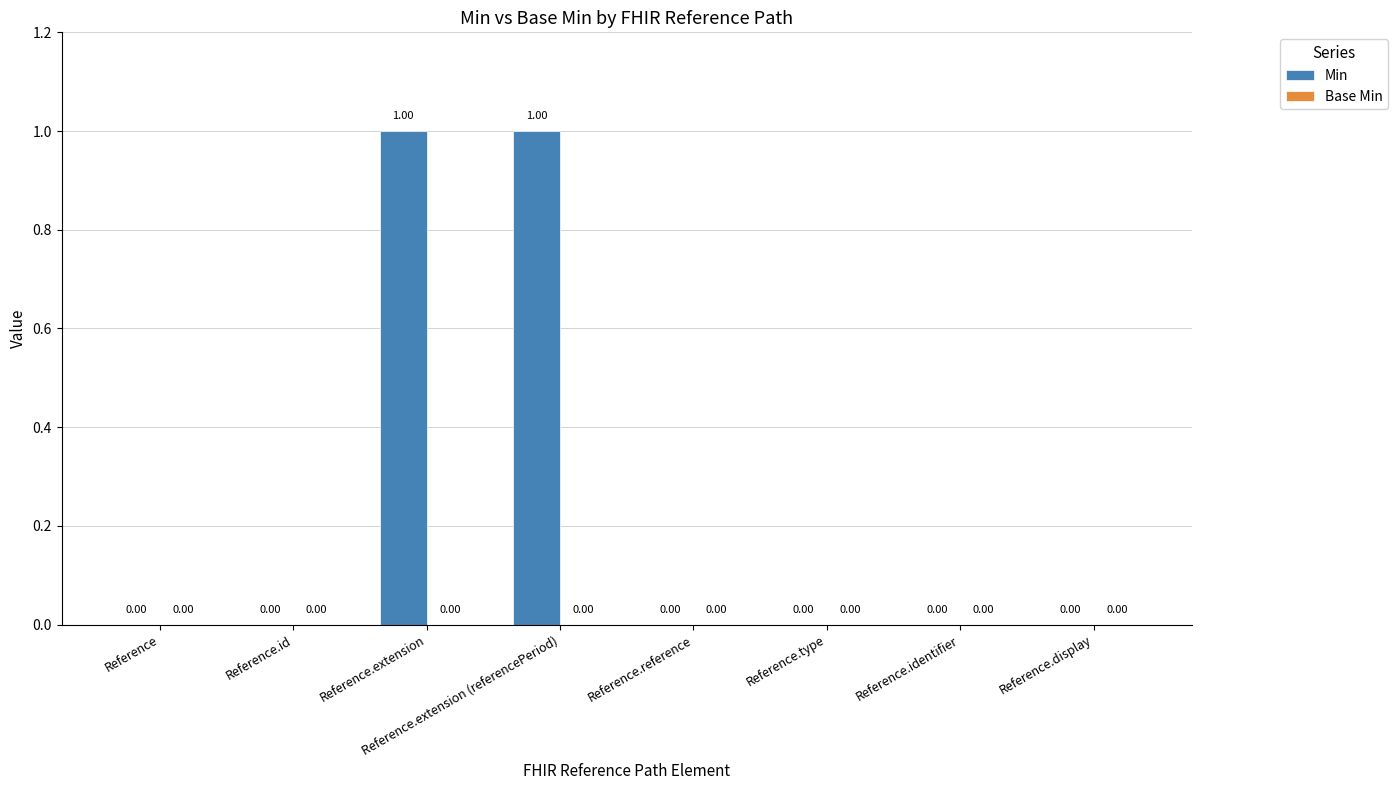

Which has a higher value, Reference.extension or Reference.type?

Reference.extension